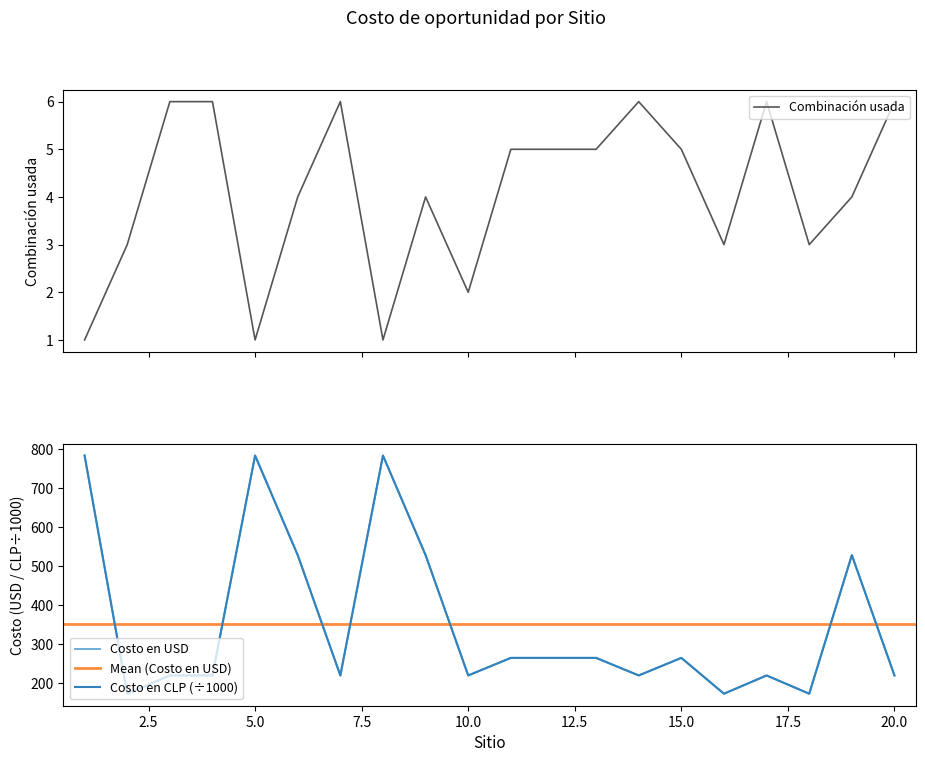

Is the value of Combinación usada at 11 greater than the value of Costo en CLP at 14?

No